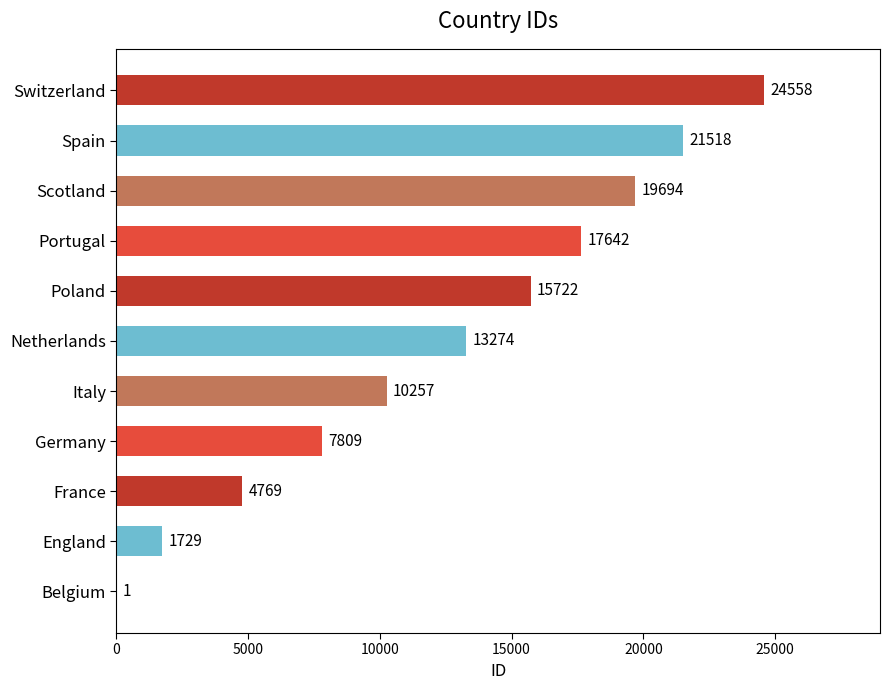

Between Switzerland and France, which is larger?

Switzerland